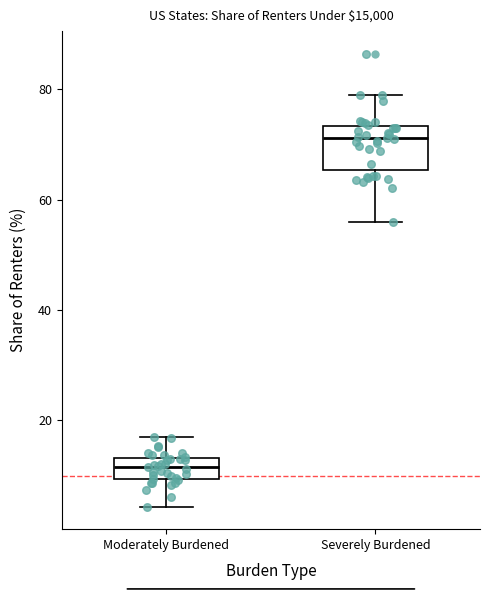

Where does the lower whisker of the box for Severely Burdened end on the y-axis? The values are not printed on the chart, so give them approximately, as read against the axis.

56